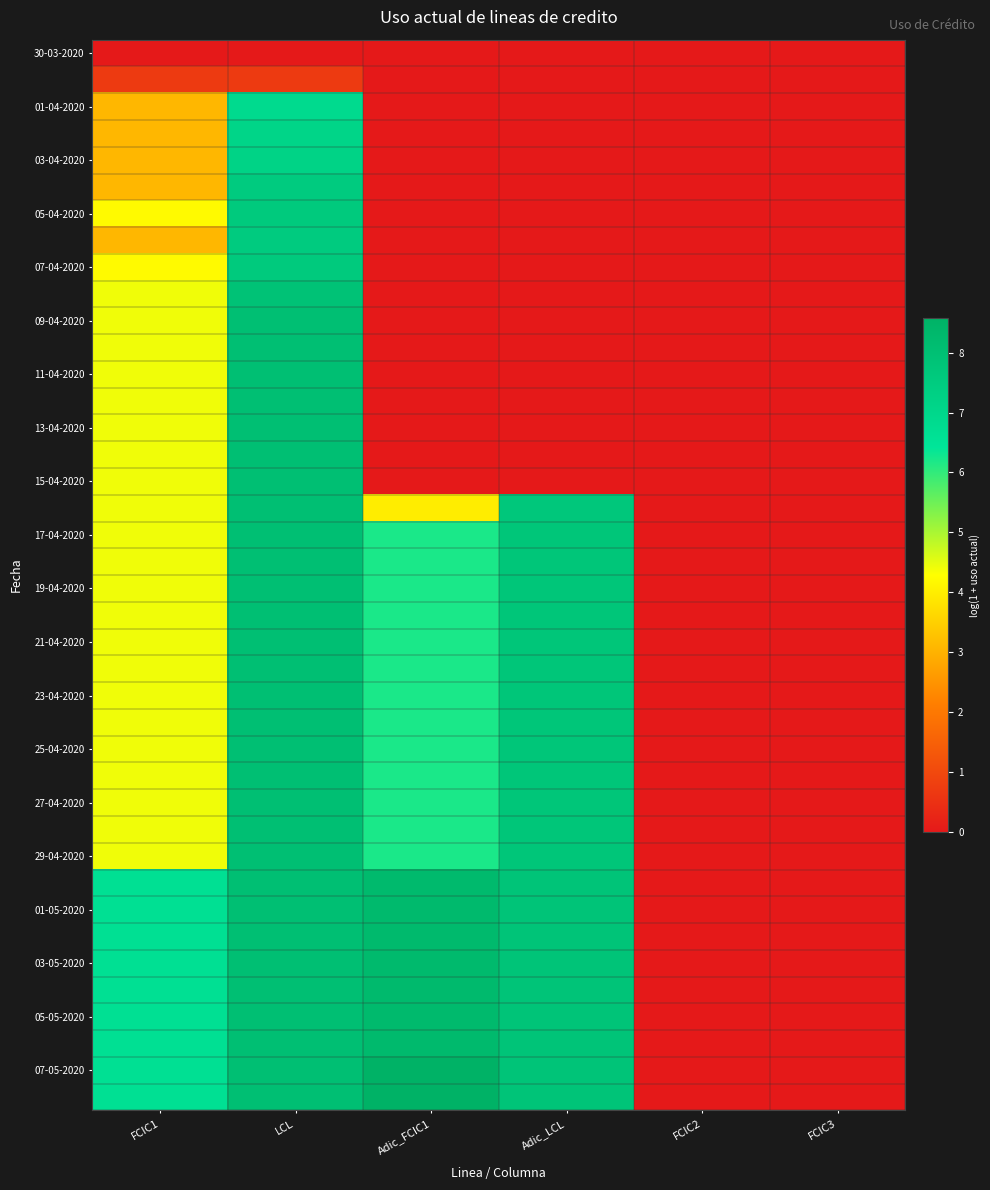

Which label corresponds to the largest value in the chart?

Adic_FCIC1